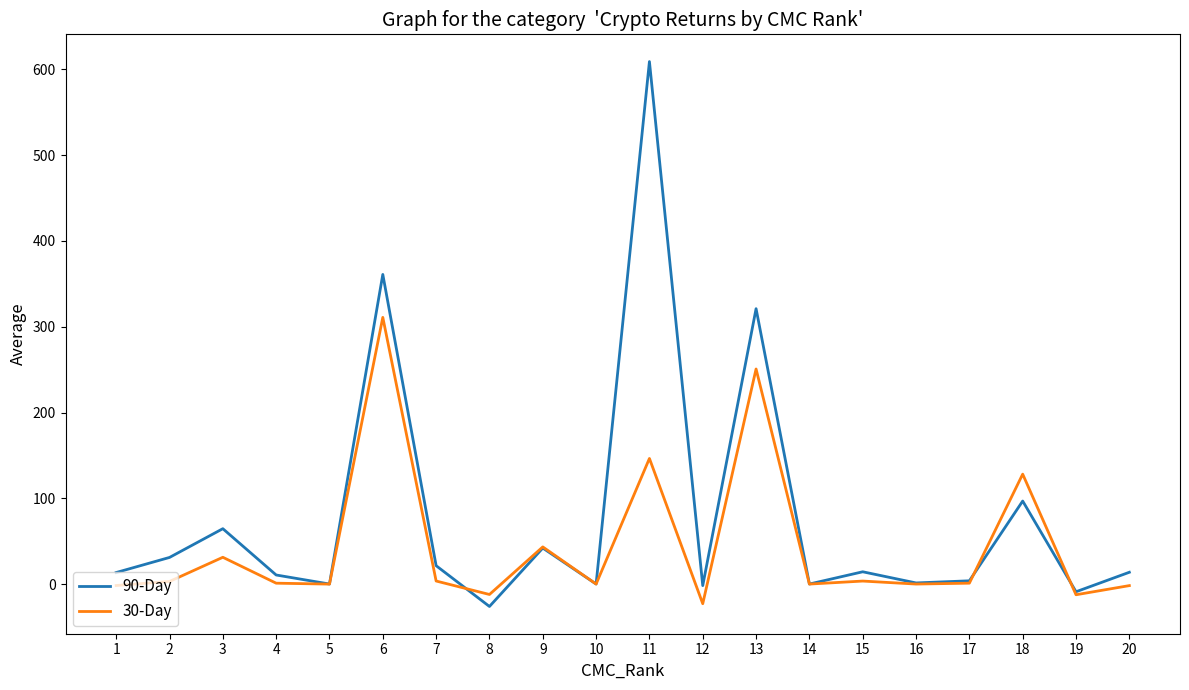

List the series in order of their overall mean, lowest first.

30-Day, 90-Day